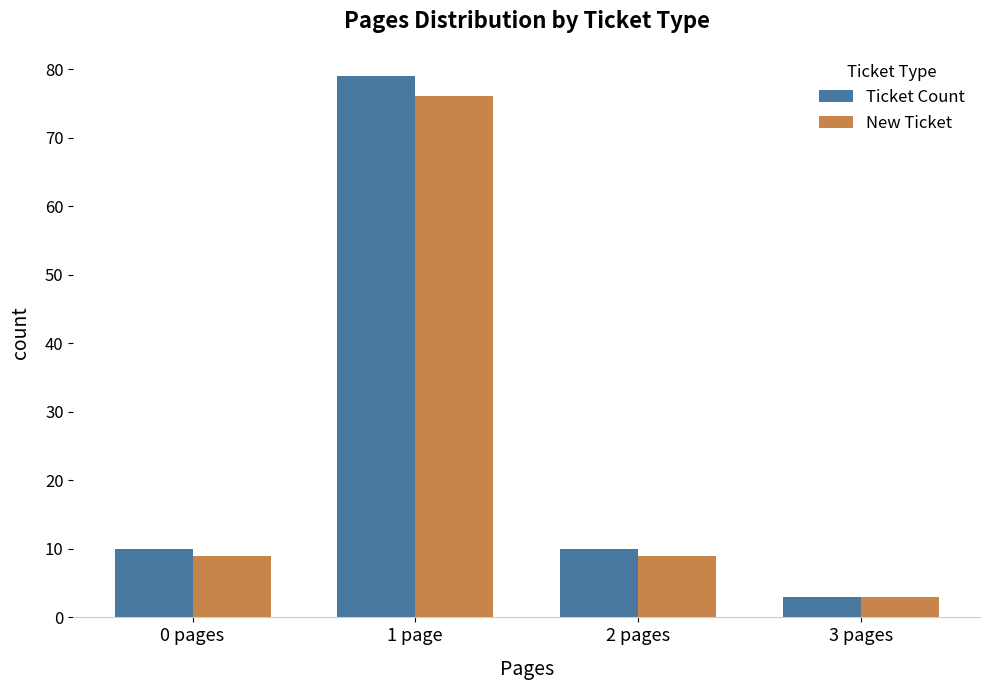

What is the lowest value of the Ticket Count series?

3